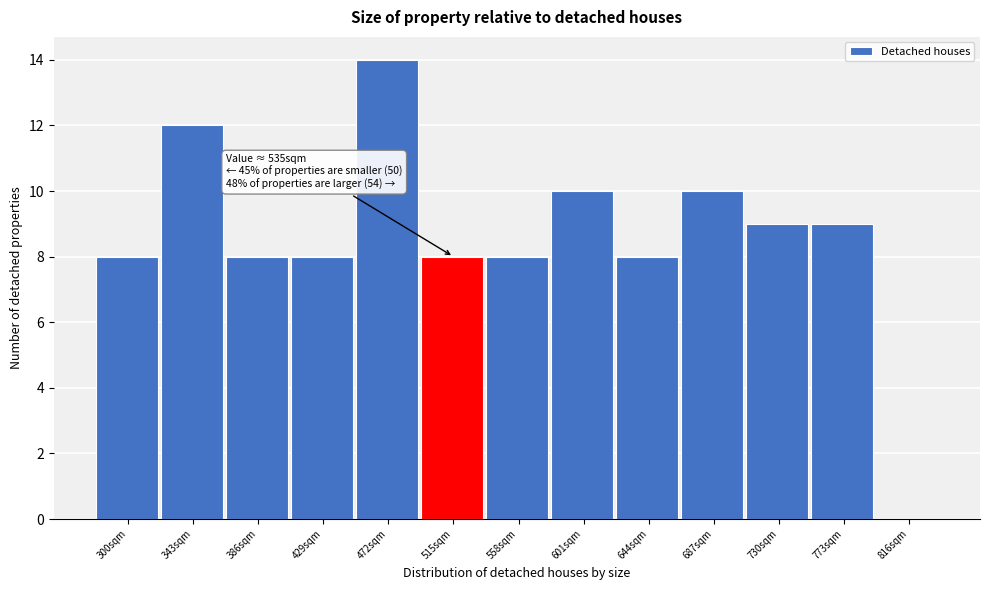

Reading left to right, extract all data points from this chart.

300sqm=8	343sqm=12	386sqm=8	429sqm=8	472sqm=14	515sqm=8	558sqm=8	601sqm=10	644sqm=8	687sqm=10	730sqm=9	773sqm=9	816sqm=0